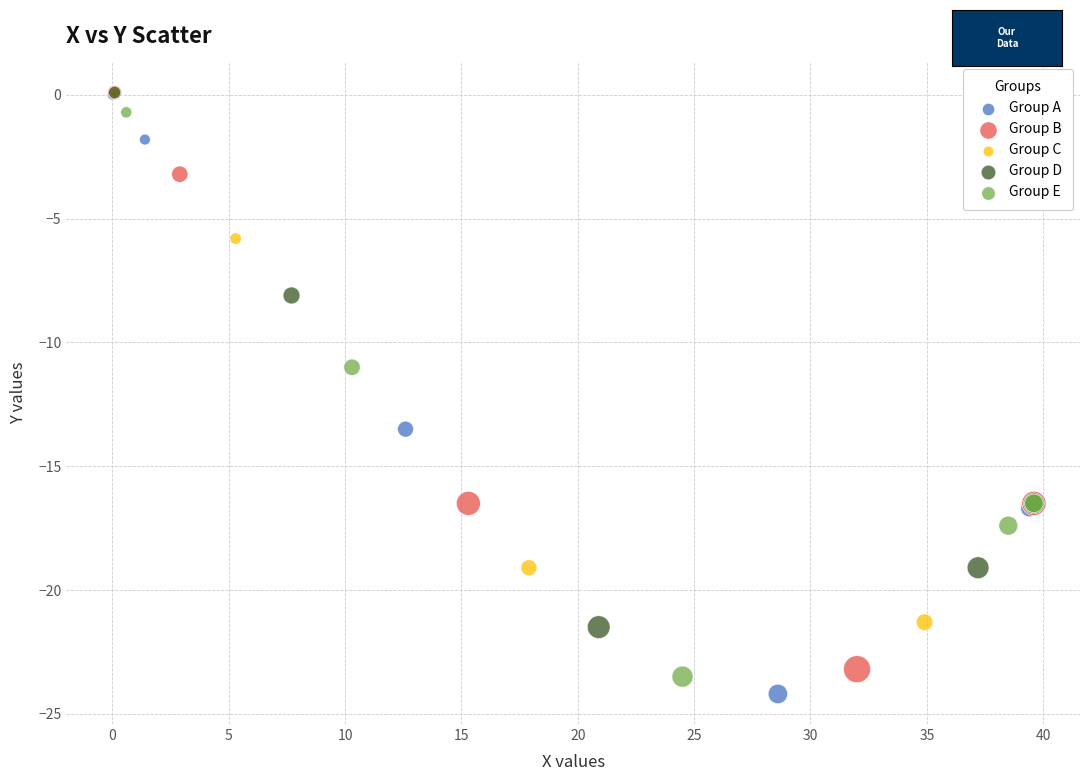

Which series has the widest spread of Y values?

Group A